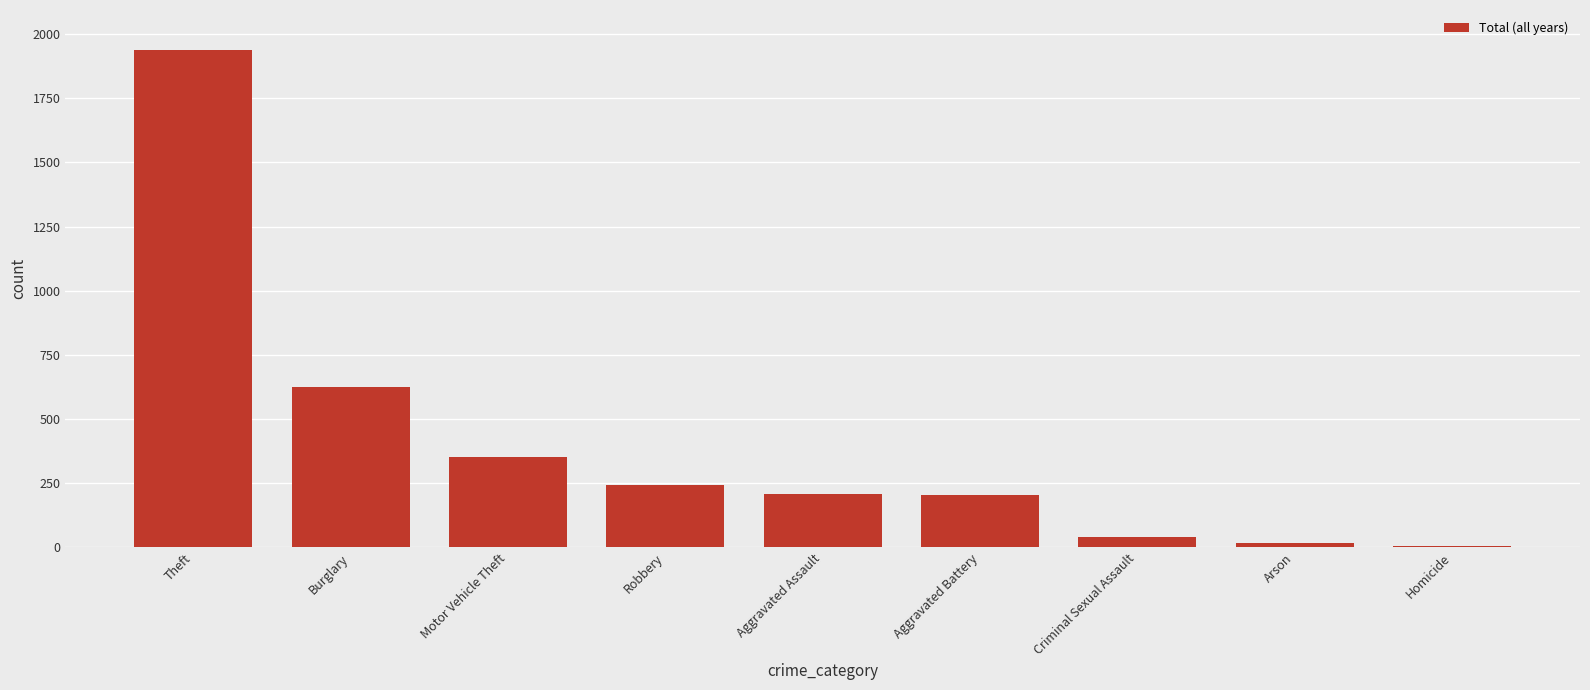

Between Burglary and Criminal Sexual Assault, which is larger?

Burglary